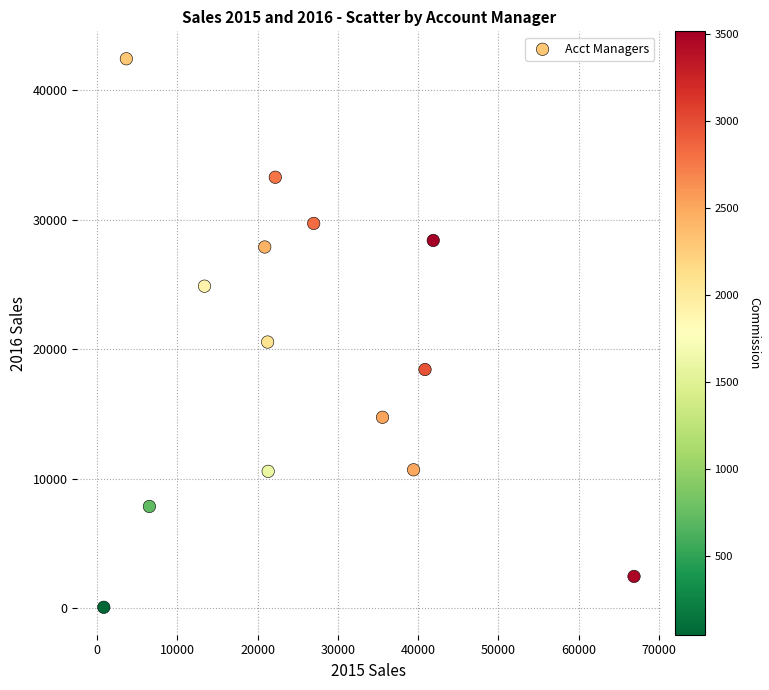

What is the range of Y values (max minus min)?

42333.8